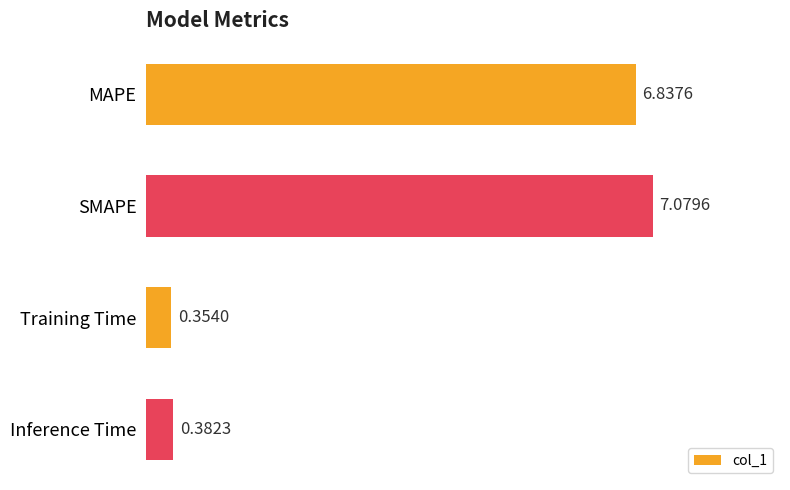

How many data points are less than 6?

2